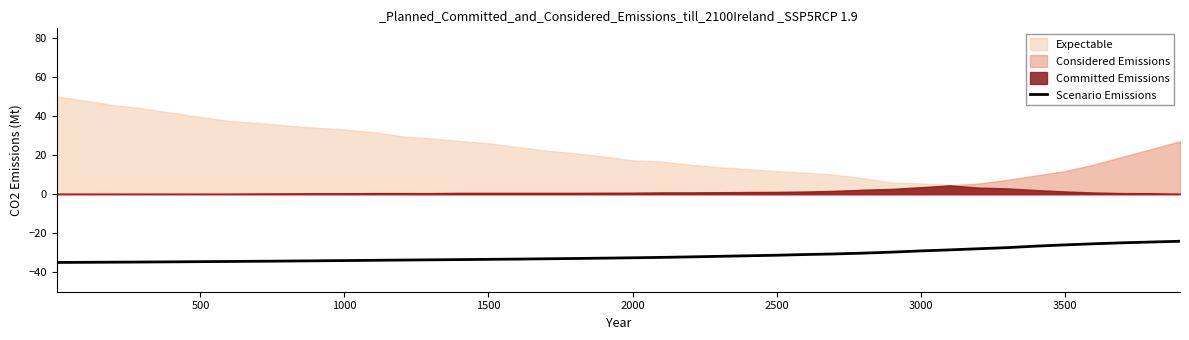

What is the smallest value displayed?

-35.0